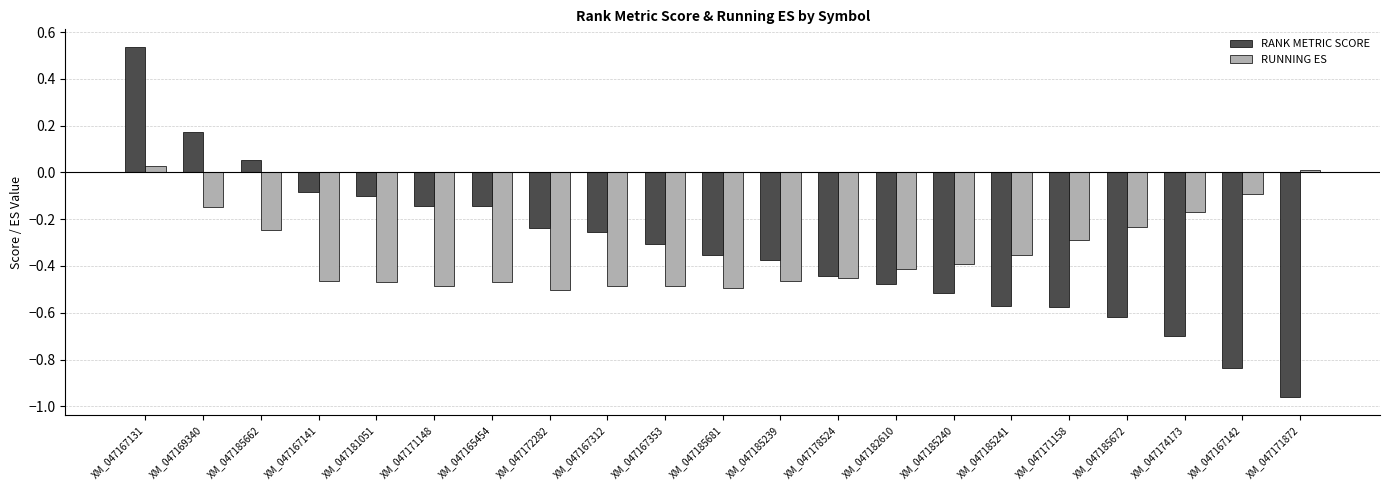

How many groups of bars are there?

21